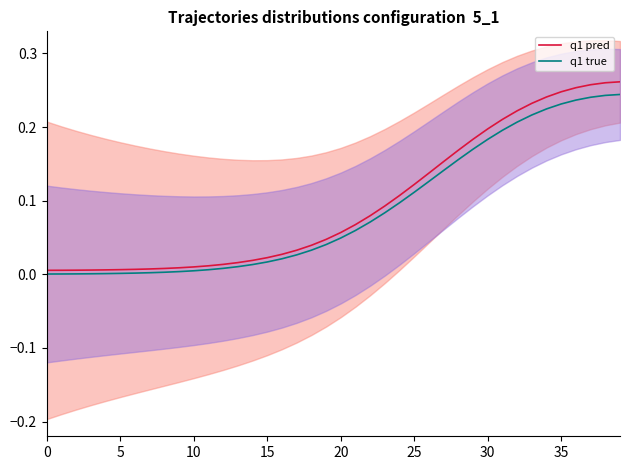

True or false: q1 true and q1 pred intersect in this chart.

False